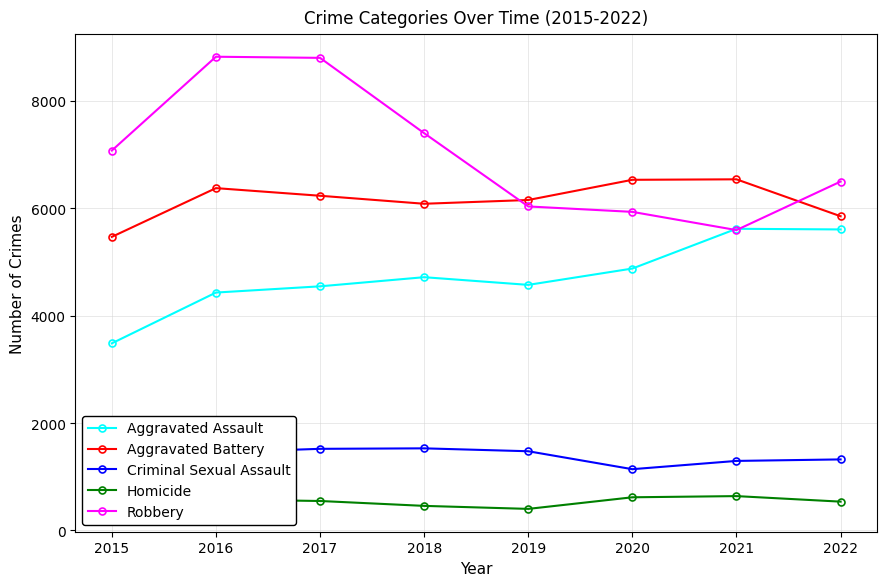

How many interior local peaks does the Aggravated Battery series have?

2